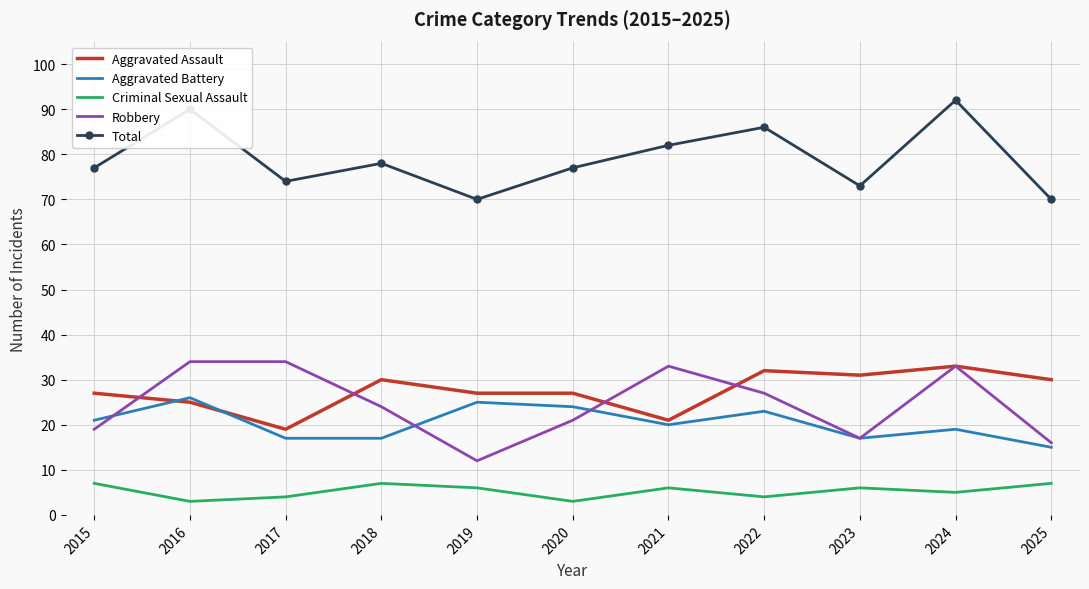

At which category does Robbery reach its first local valley?

2019